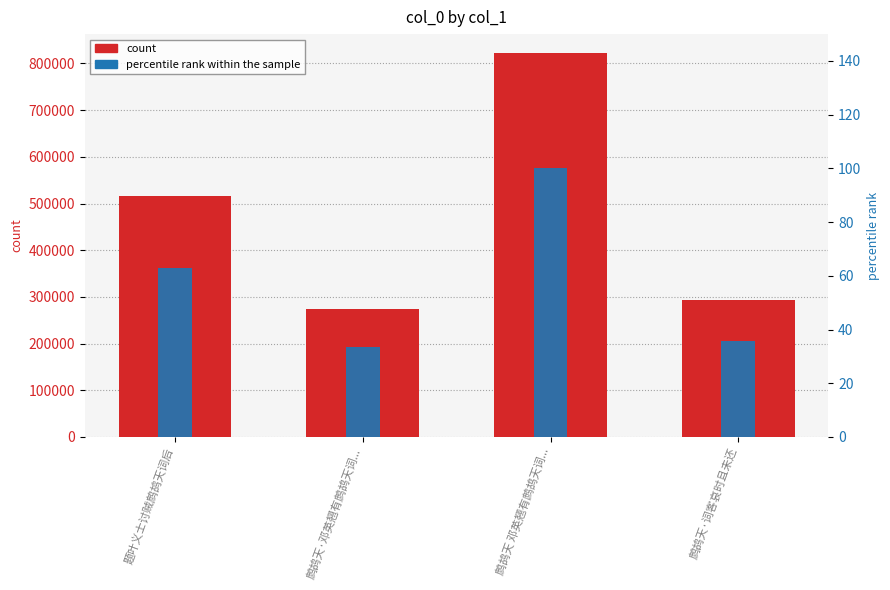

Reading right to left, extract all data points from this chart.

col_0: 294031.0	821821.0	274353.0	517035.0
percentile rank within the sample: 35.8	100.0	33.4	62.9